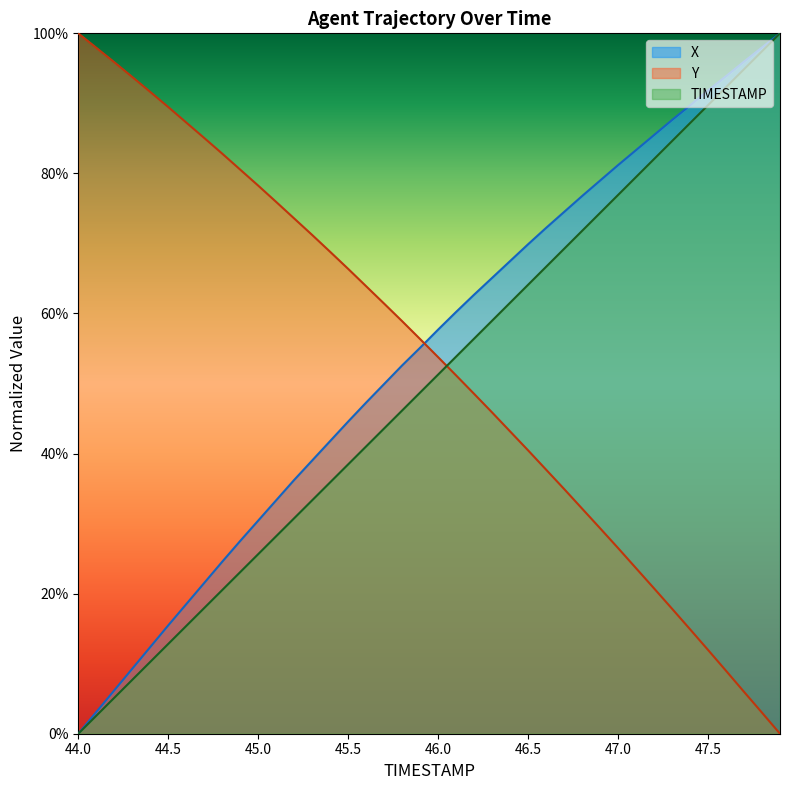

True or false: TIMESTAMP has a value of 0.1 at 45.0.

False